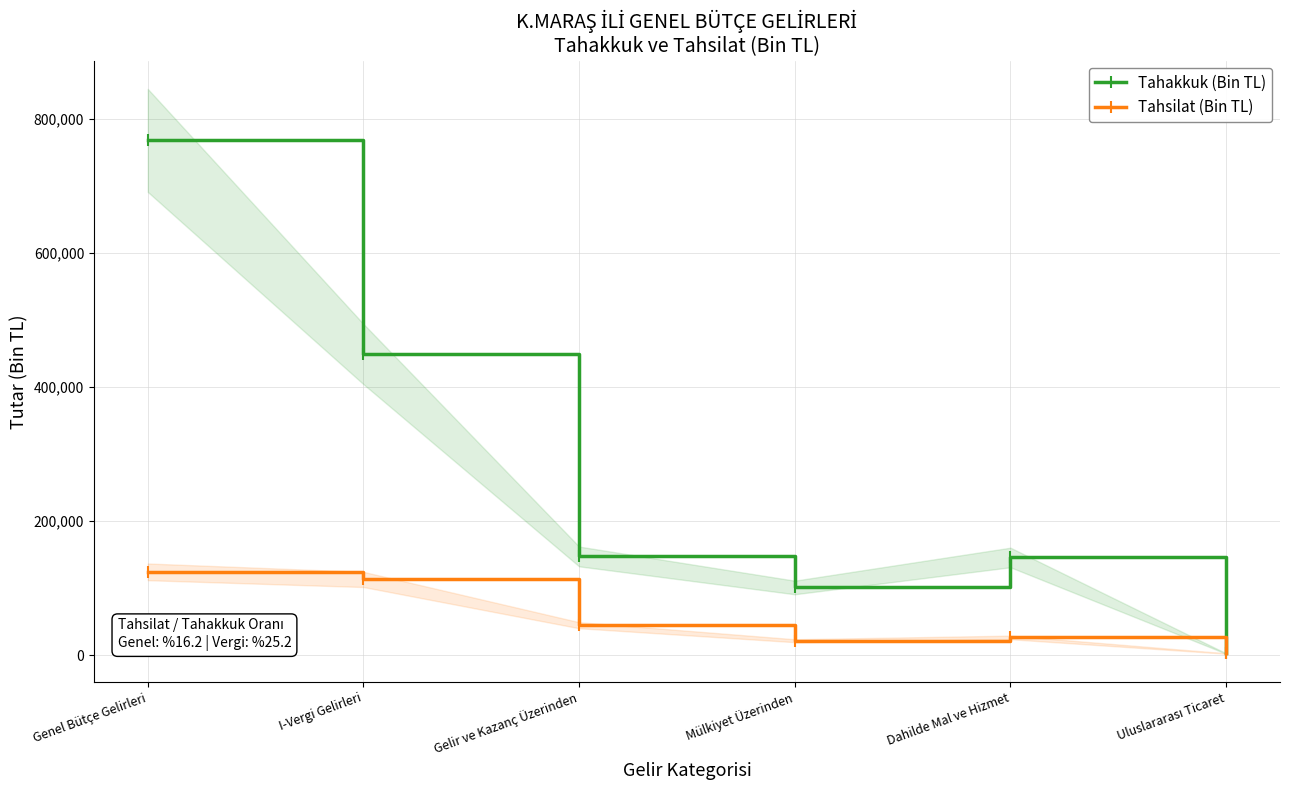

The Tahakkuk (Bin TL) series shows 147424 at Gelir ve Kazanç Üzerinden. True or false?

True